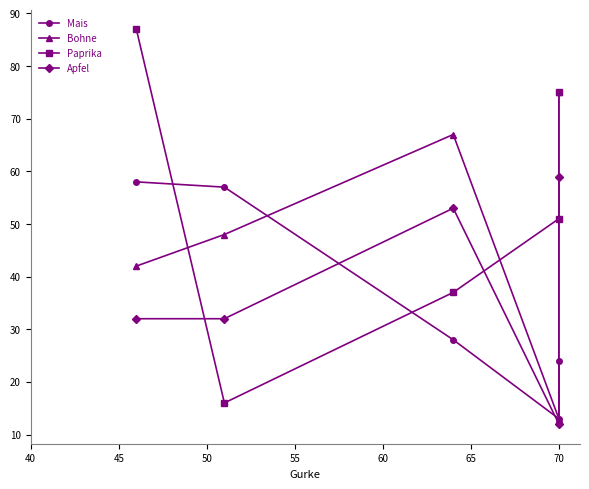

Which series ends up on top after the final intersection of Mais and Bohne?

Bohne